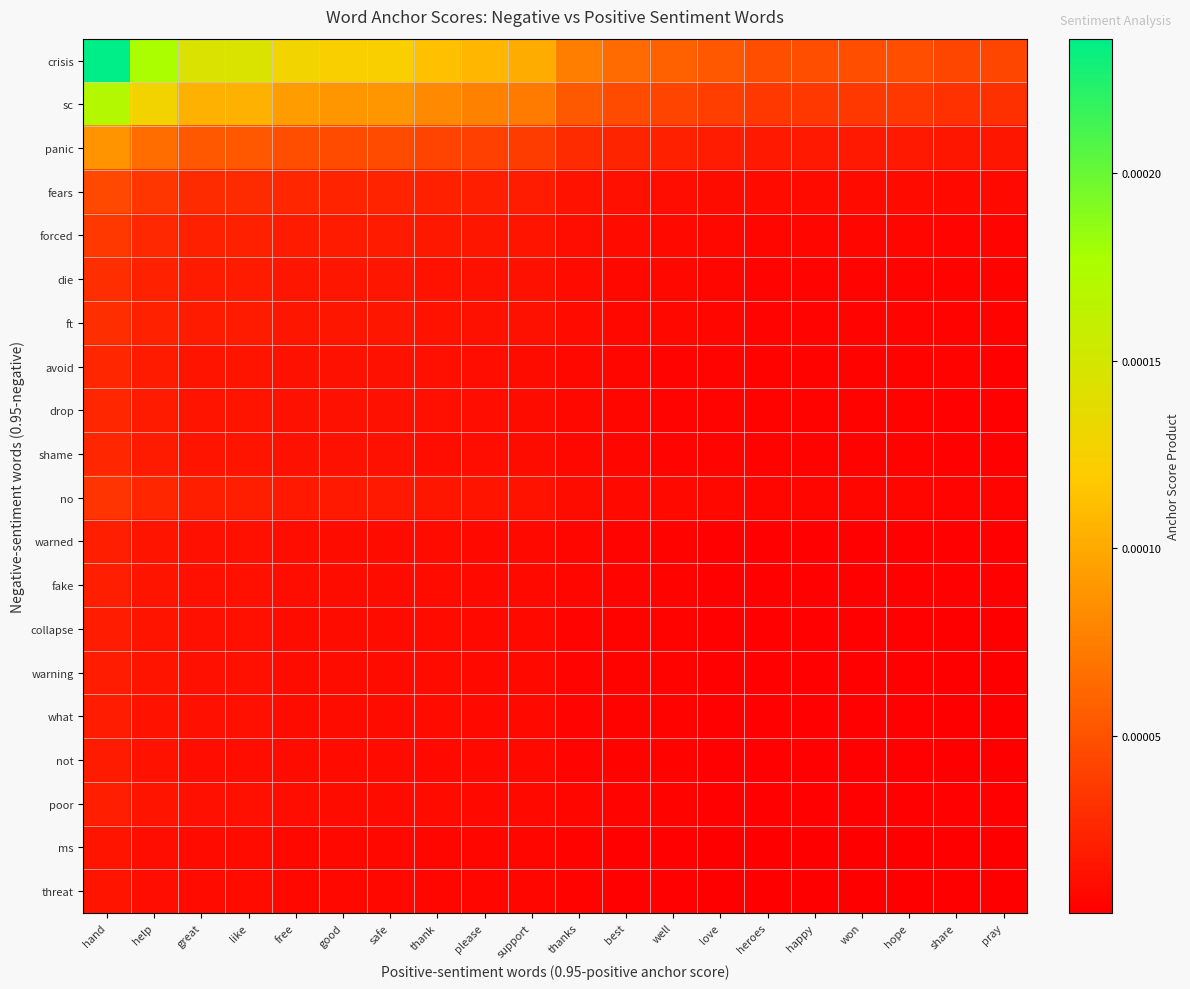

List the series in order of their peak value, lowest first.

ms, threat, not, what, warning, collapse, warned, fake, poor, shame, drop, avoid, ft, die, no, forced, fears, panic, sc, crisis